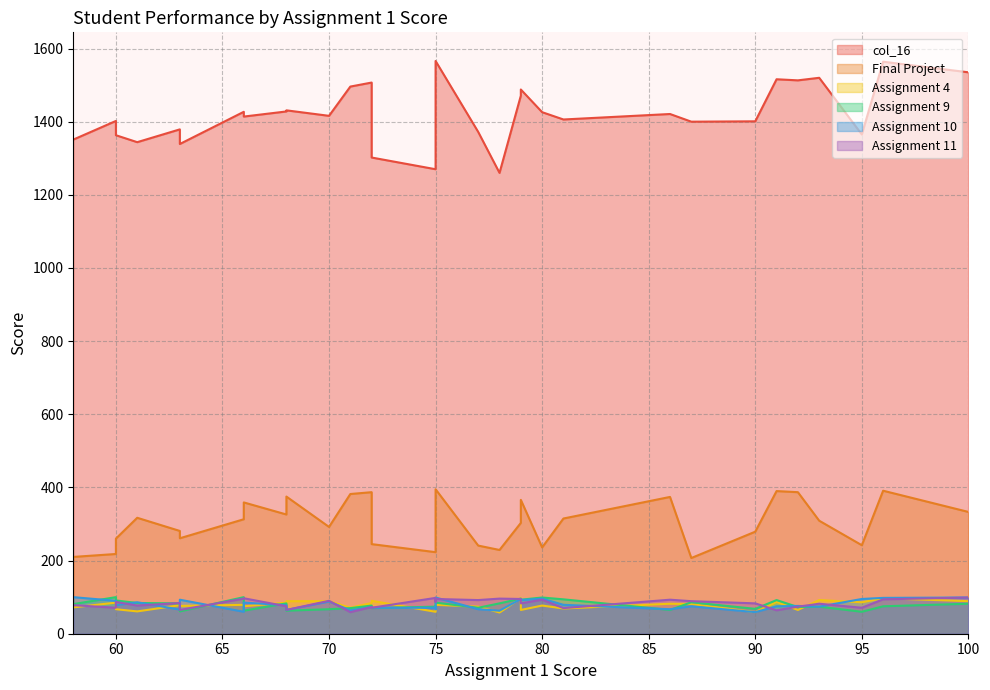

Is the value of Assignment 9 at 91 greater than the value of col_16 at 61?

No